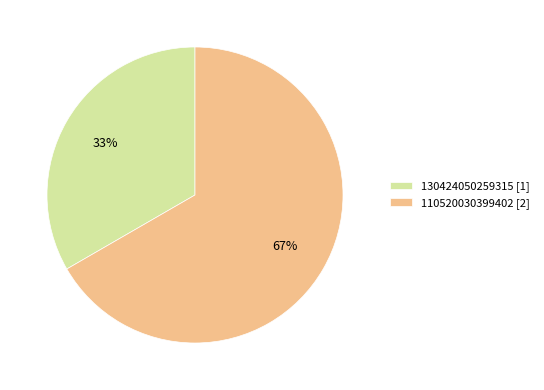

What is the largest slice in the pie chart?

110520030399402